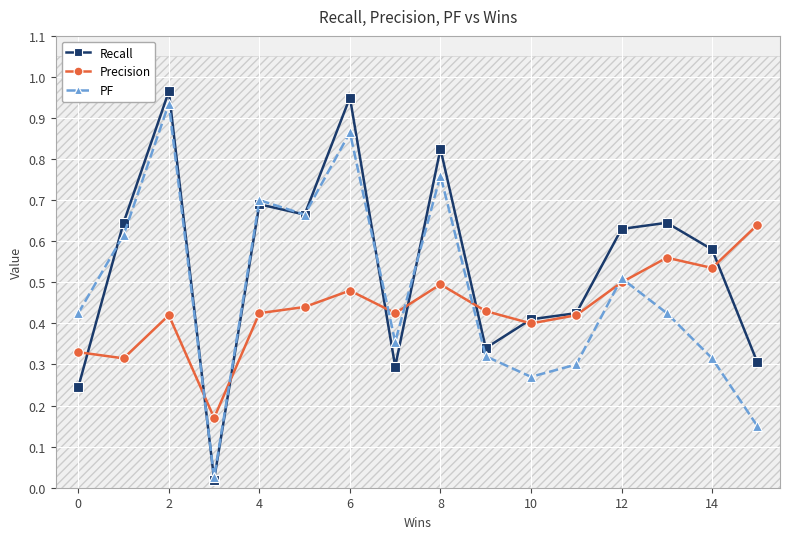

True or false: Precision has more than 1 points higher than both neighbors.

True